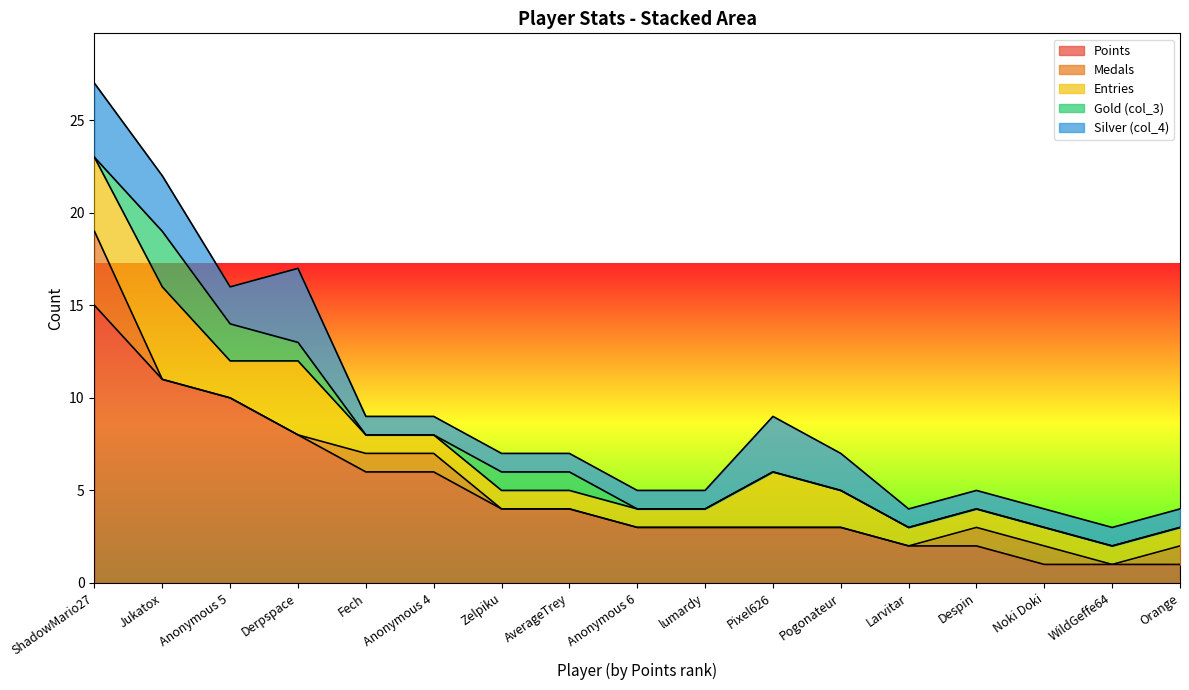

True or false: Points and Entries cross at least once.

False